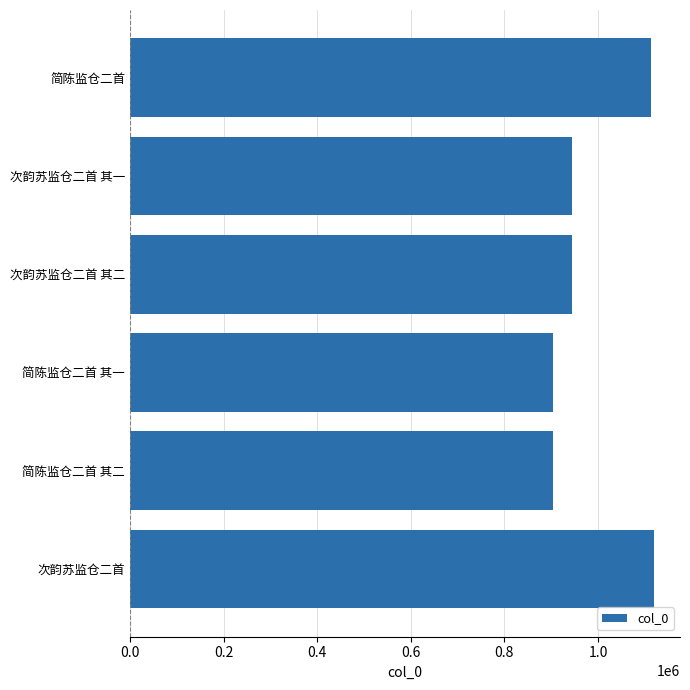

What is the difference between the maximum and second lowest values?

216274